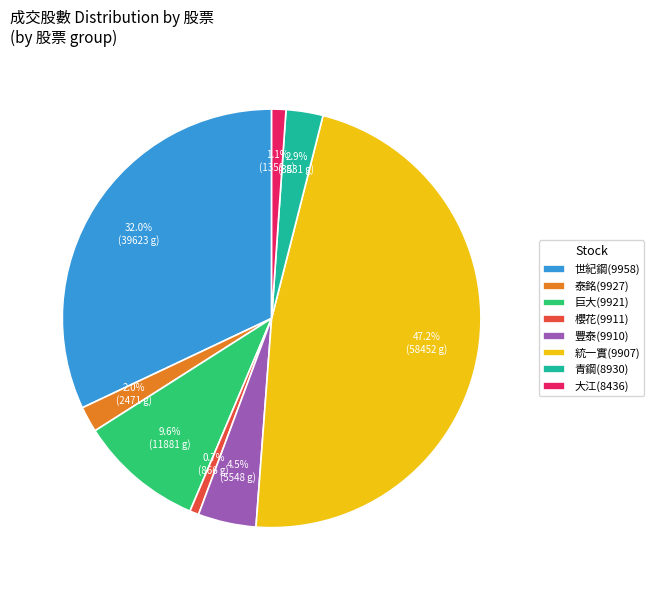

Is there any slice that represents more than half of the pie?

No